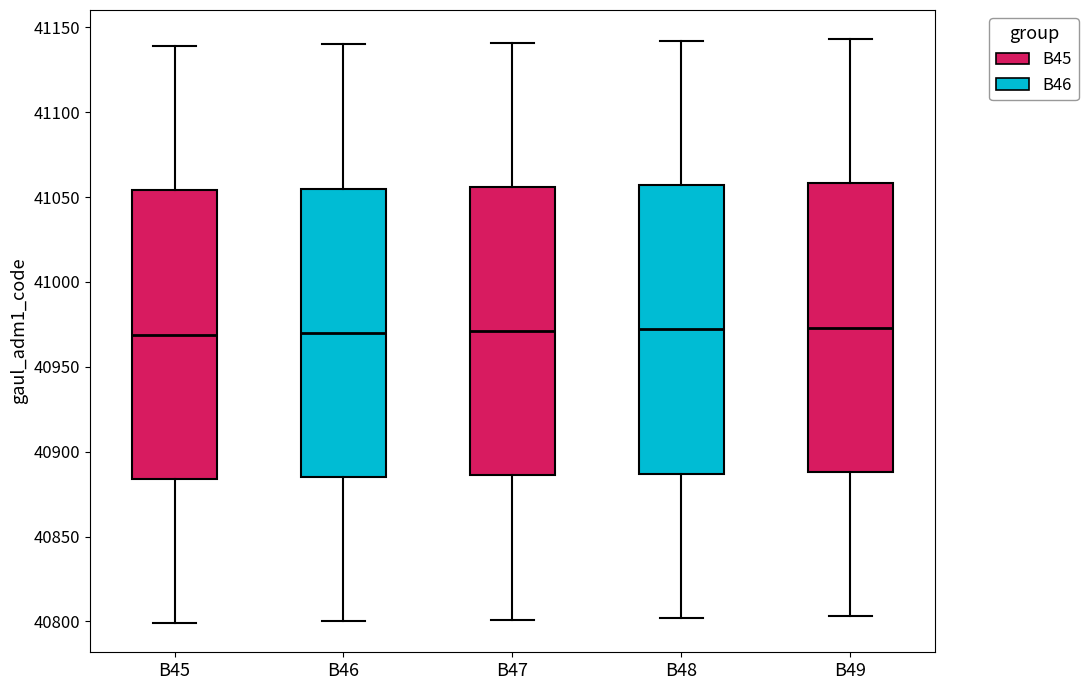

Where does the lower whisker of the box for B46 end on the y-axis? The values are not printed on the chart, so give them approximately, as read against the axis.

40800